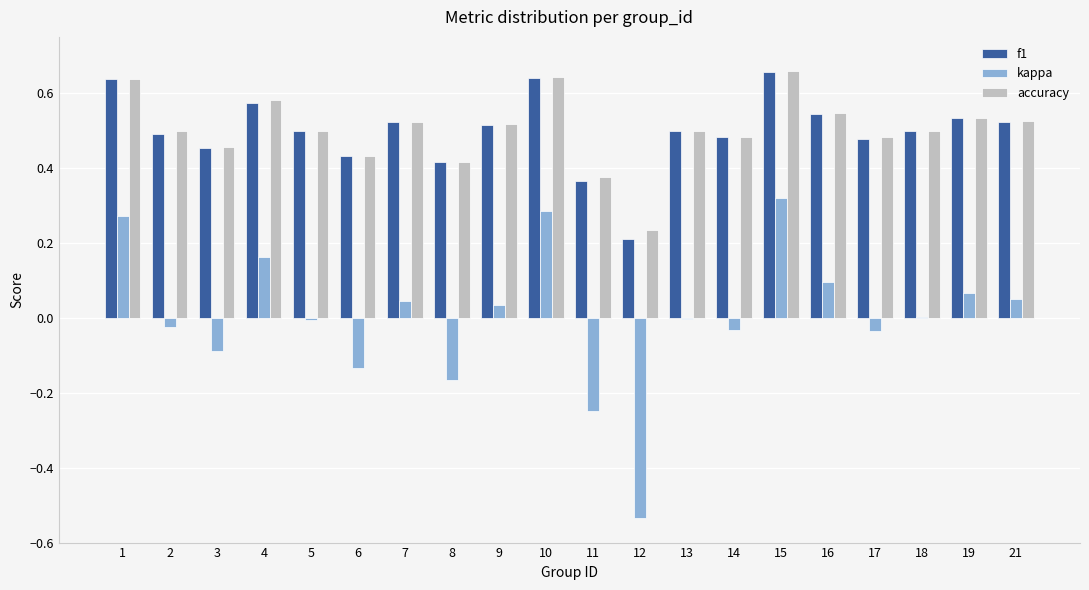

At which label is f1 closest to 0?

12